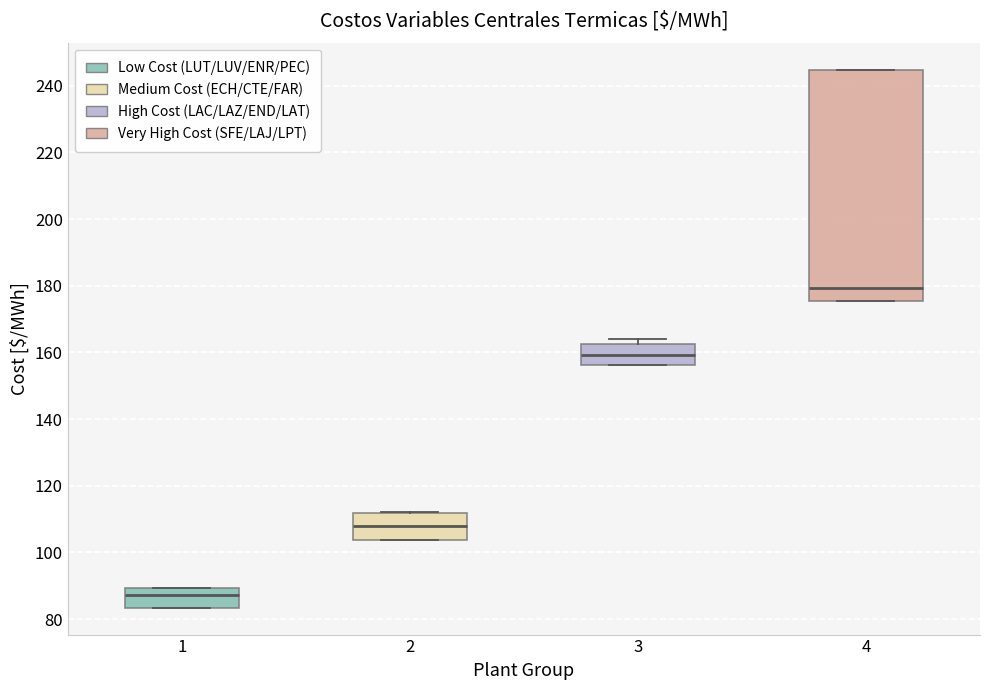

Where is the upper edge of the box at x = 2 on the y-axis? The values are not printed on the chart, so give them approximately, as read against the axis.

112